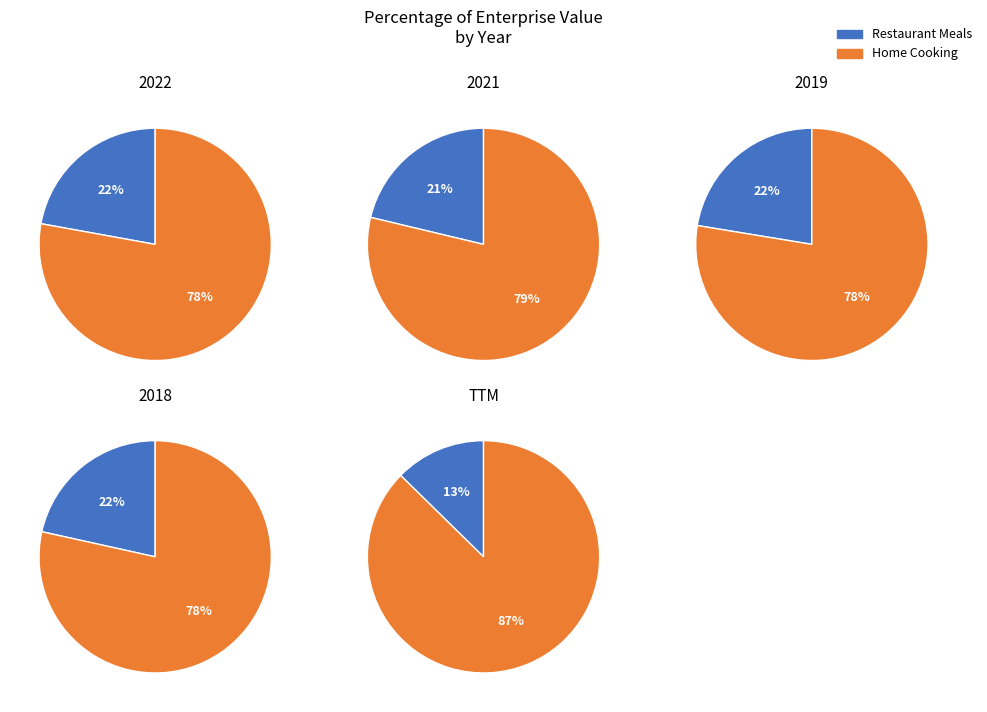

Combined, what portion of the pie is TTM and 2019?

35.1%